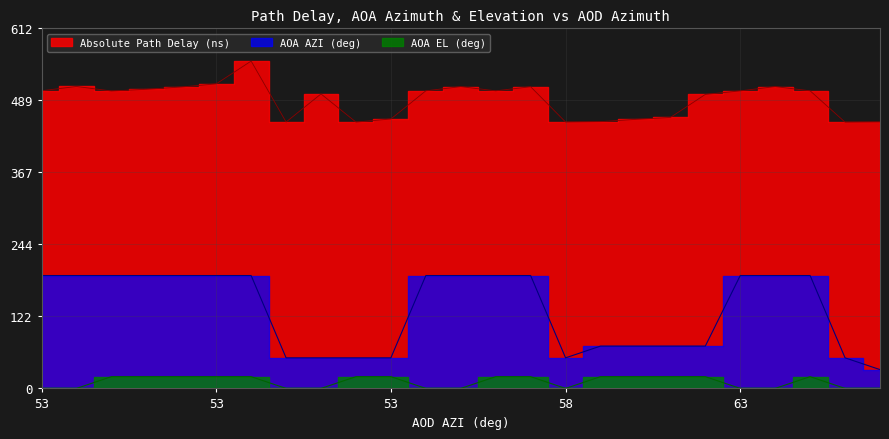

Rank the series by their maximum value, from lowest to highest.

AOA EL (deg), AOA AZI (deg), Absolute Path Delay (ns)